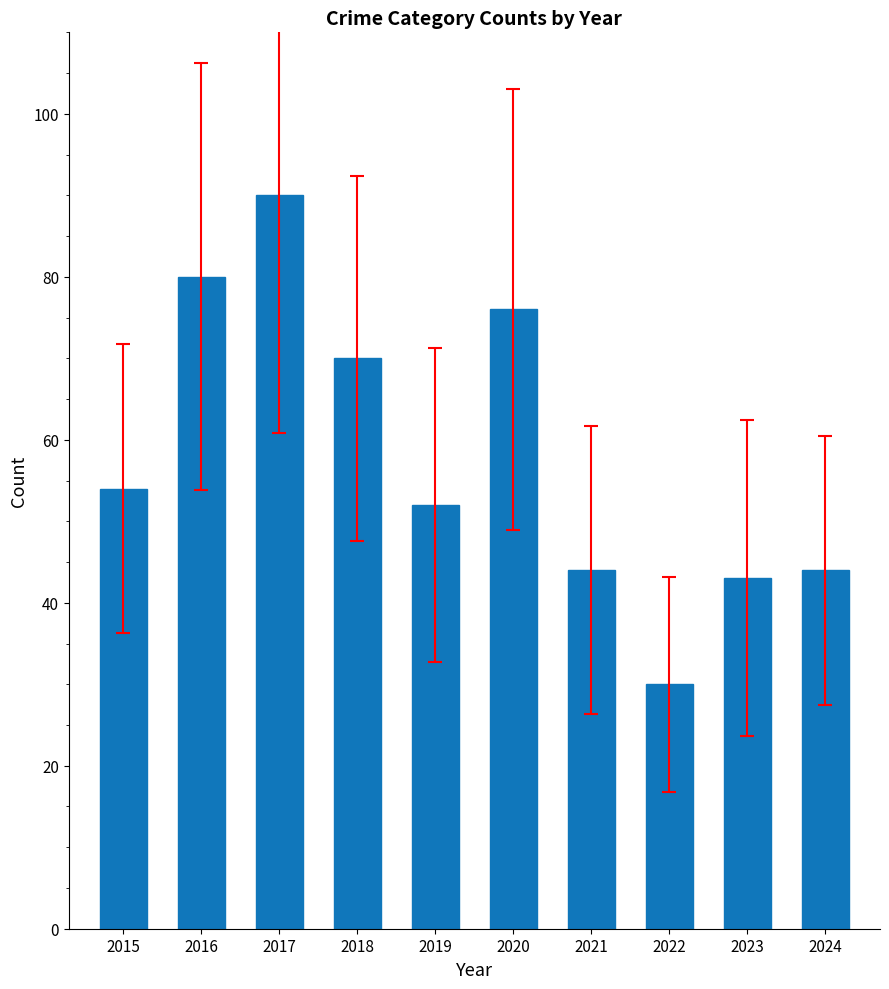

What is the minimum value shown in the chart?

30